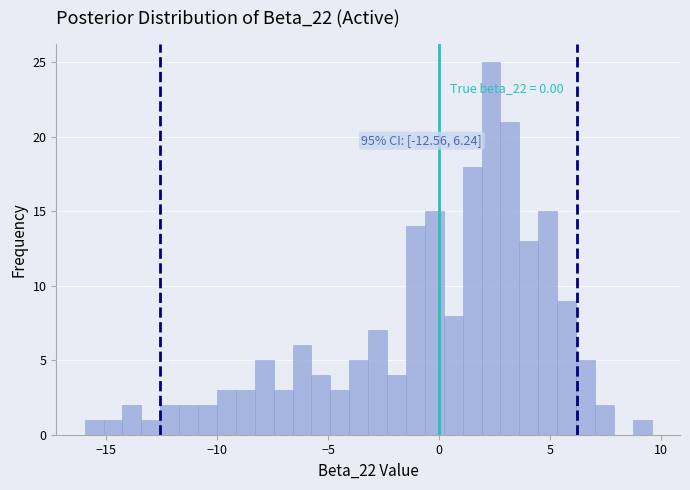

Around what value on the x-axis is the tallest bar? Give the approximate position of its centre, as read against the axis.

2.5